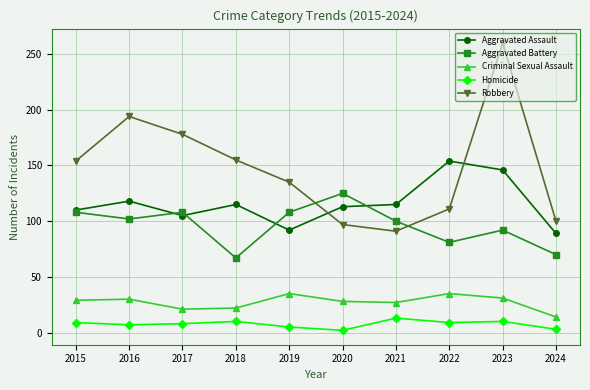

True or false: Robbery and Aggravated Battery intersect in this chart.

True